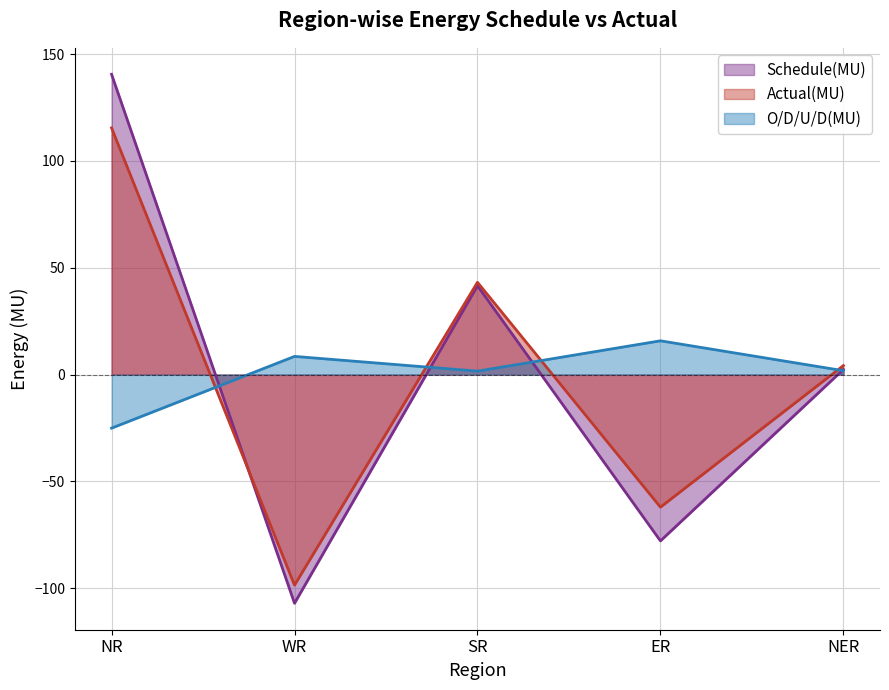

What is the maximum value for Schedule(MU)?

140.6